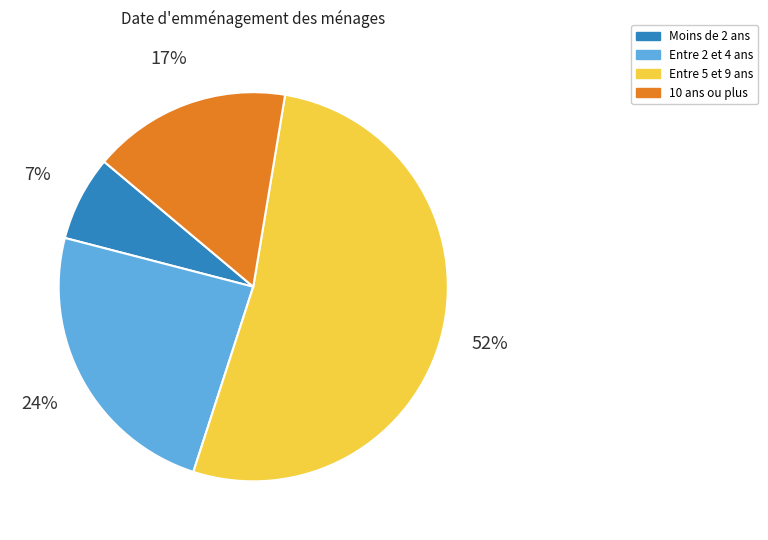

Do Moins de 2 ans and Entre 2 et 4 ans together represent more than half of the pie?

No